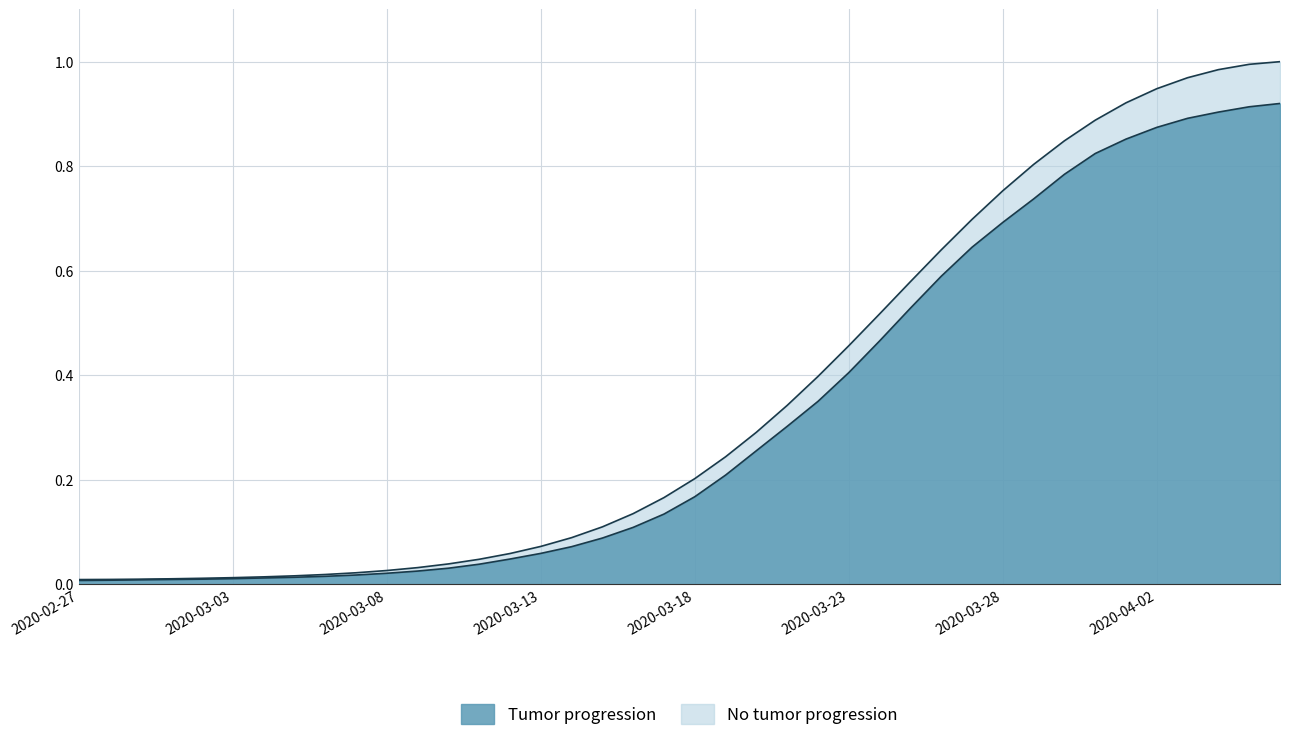

True or false: the data shows 0.0 at 2020-03-06.

False